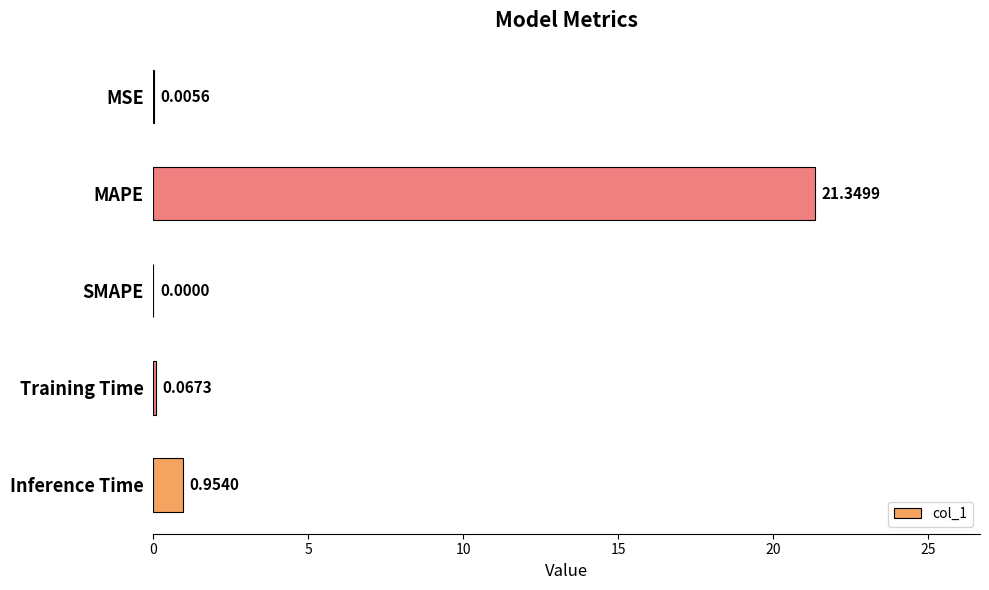

Which category has the highest value across all series?

MAPE